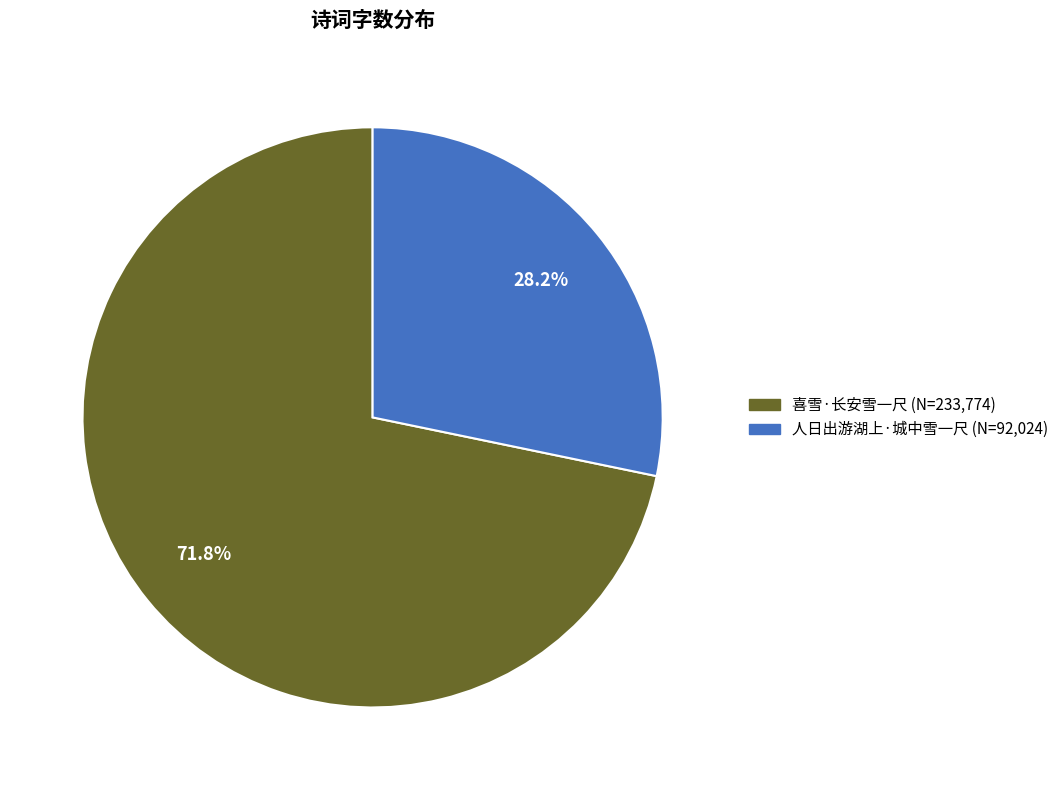

The 人日出游湖上·城中雪一尺 slice represents 28% of the pie. True or false?

True